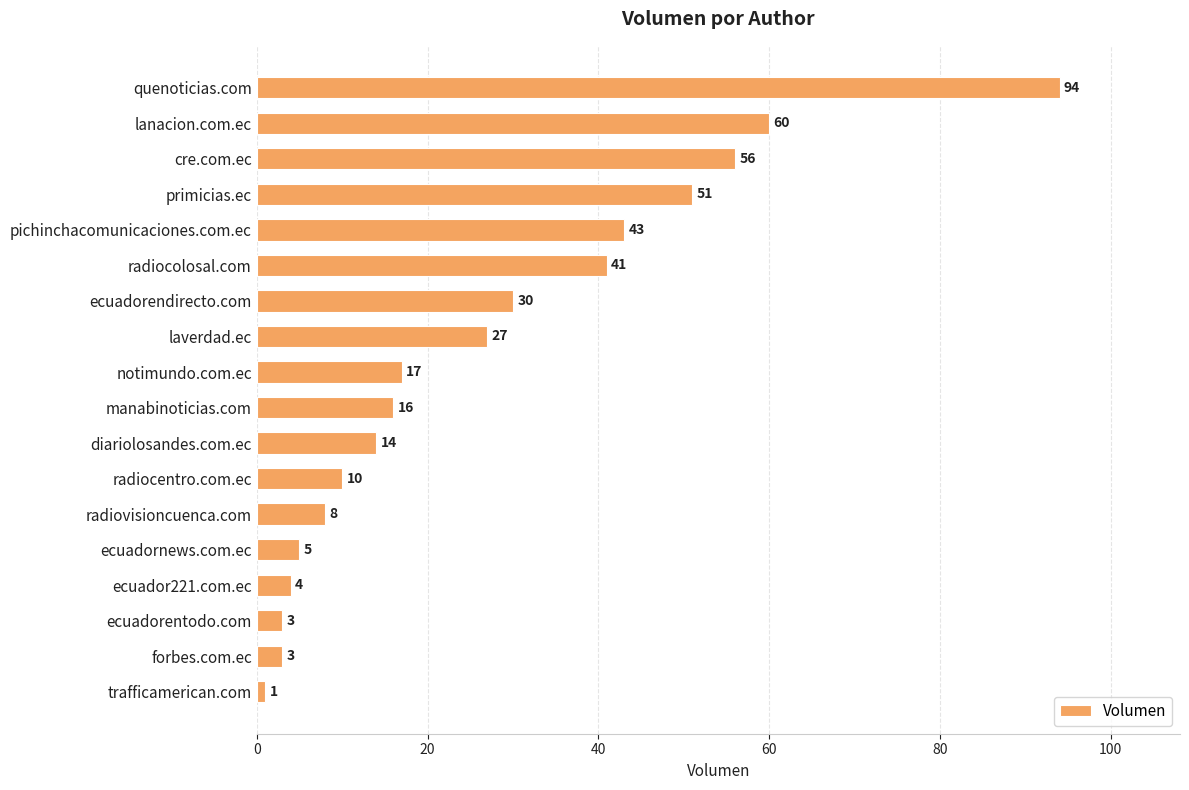

What is the average value?

27